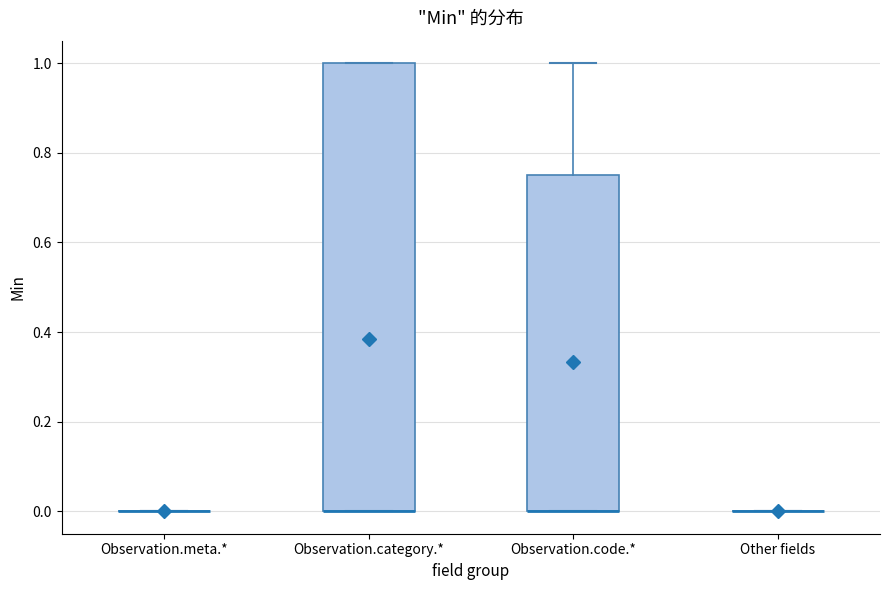

Reading left to right, read every box against the y-axis: the position of its median line, the range the box covers, and the ends of its whiskers. The values are not printed on the chart, so give them approximately, as read against the axis.

Observation.meta.*: box collapsed to a line at 0.00, whiskers 0.00 to 0.00
Observation.category.*: median 0.00 (drawn on the box's lower edge), box 0.00 to 1.00, whiskers 0.00 to 1.00
Observation.code.*: median 0.00 (drawn on the box's lower edge), box 0.00 to 0.76, whiskers 0.00 to 1.00
Other fields: box collapsed to a line at 0.00, whiskers 0.00 to 0.00